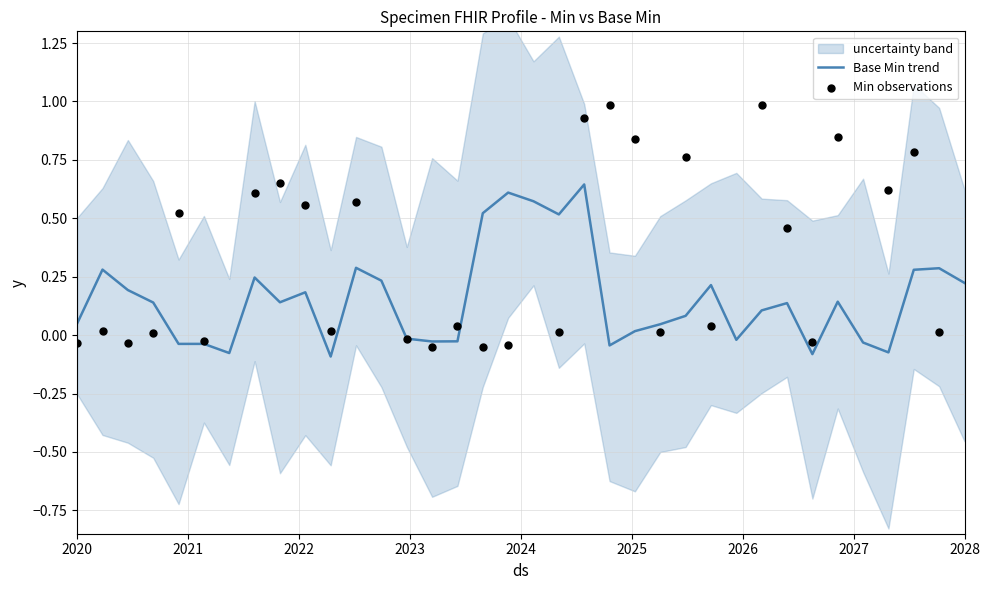

The Base Min trend series shows 0.1 at 2028. True or false?

False